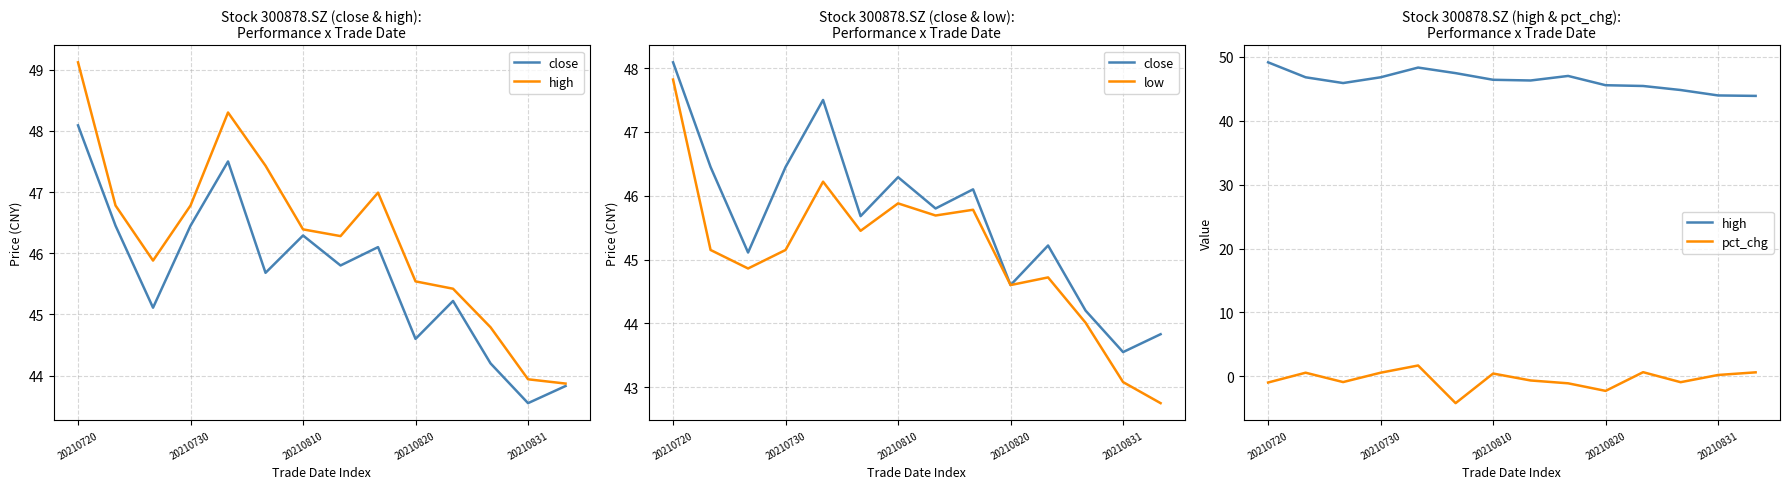

What are all the series names shown in the legend?

close, high, low, pct_chg